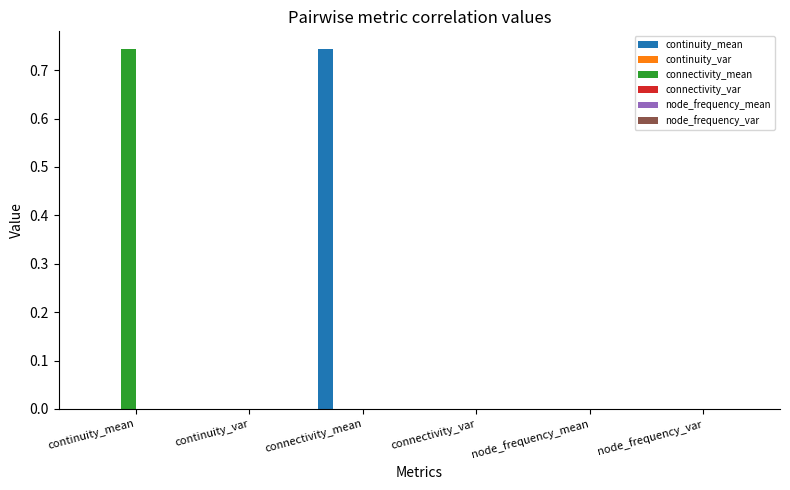

List the labels in order of node_frequency_mean value, smallest first.

node_frequency_mean, connectivity_var, node_frequency_var, connectivity_mean, continuity_mean, continuity_var